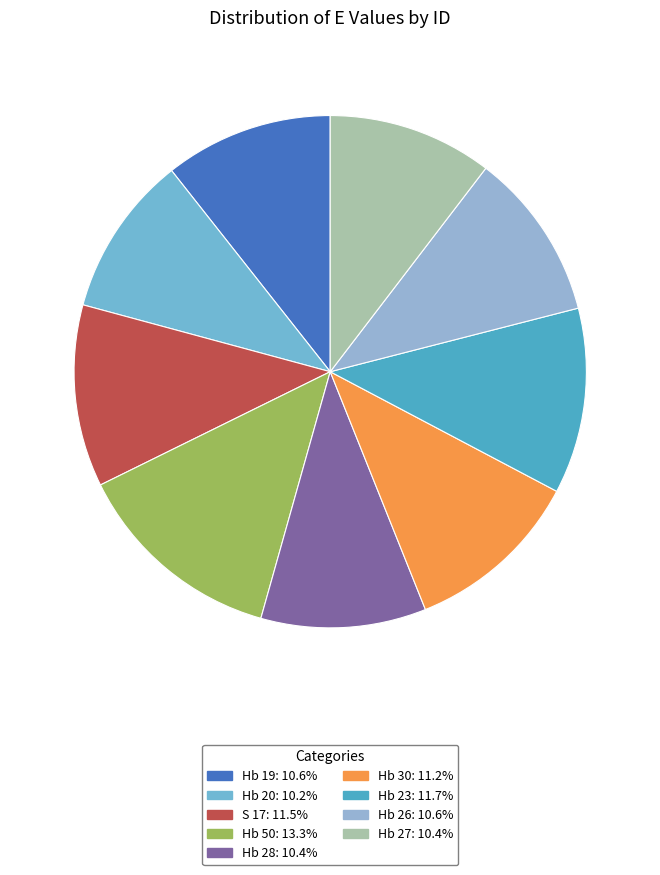

What is the ratio of the value at Hb 27 to the value at Hb 26?

1.0